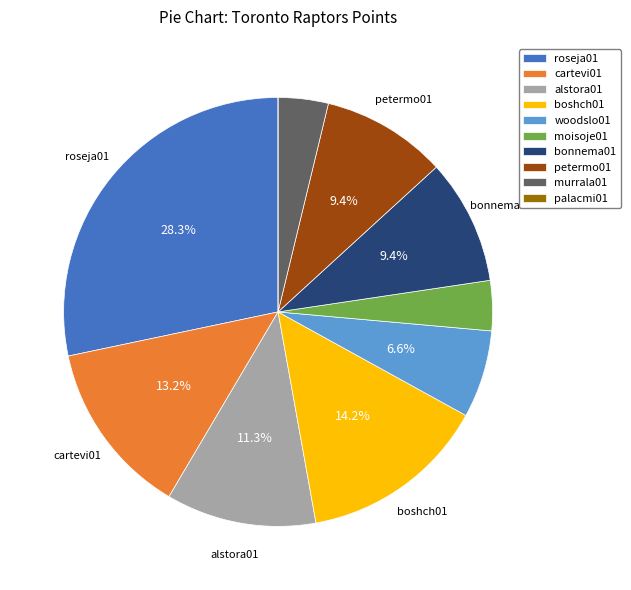

The woodslo01 slice represents 7% of the pie. True or false?

True